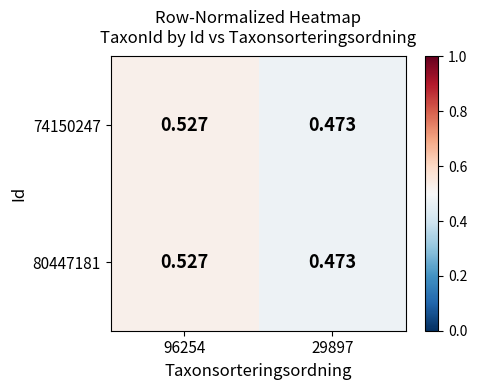

Is the value of 80447181 at 96254 greater than the value of 74150247 at 29897?

Yes